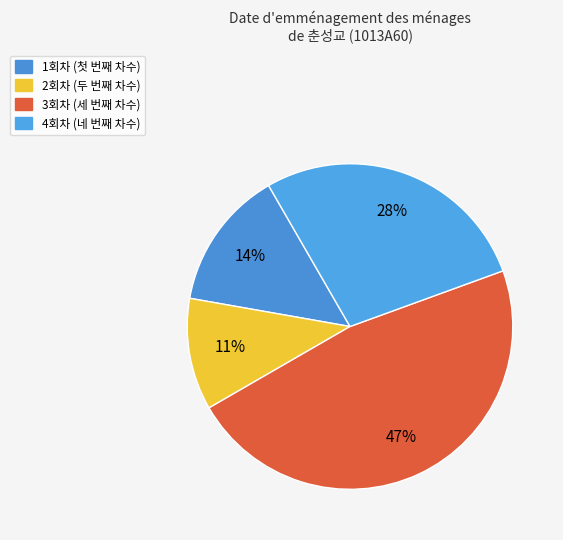

What portion of the pie excludes 4회차?

72.2%